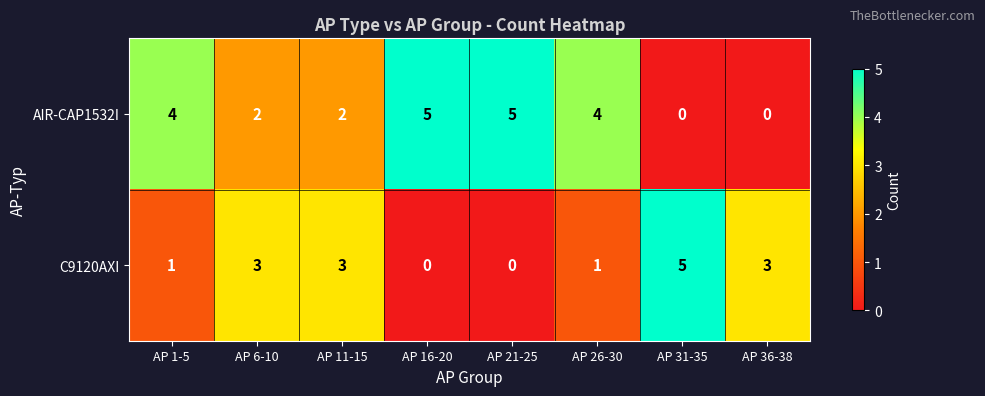

What is the difference between the maximum and minimum values in the C9120AXI series?

5